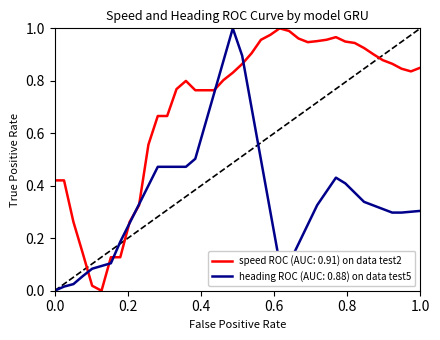

List the series in order of their overall mean, lowest first.

heading ROC (AUC: 0.88) on data test5, speed ROC (AUC: 0.91) on data test2